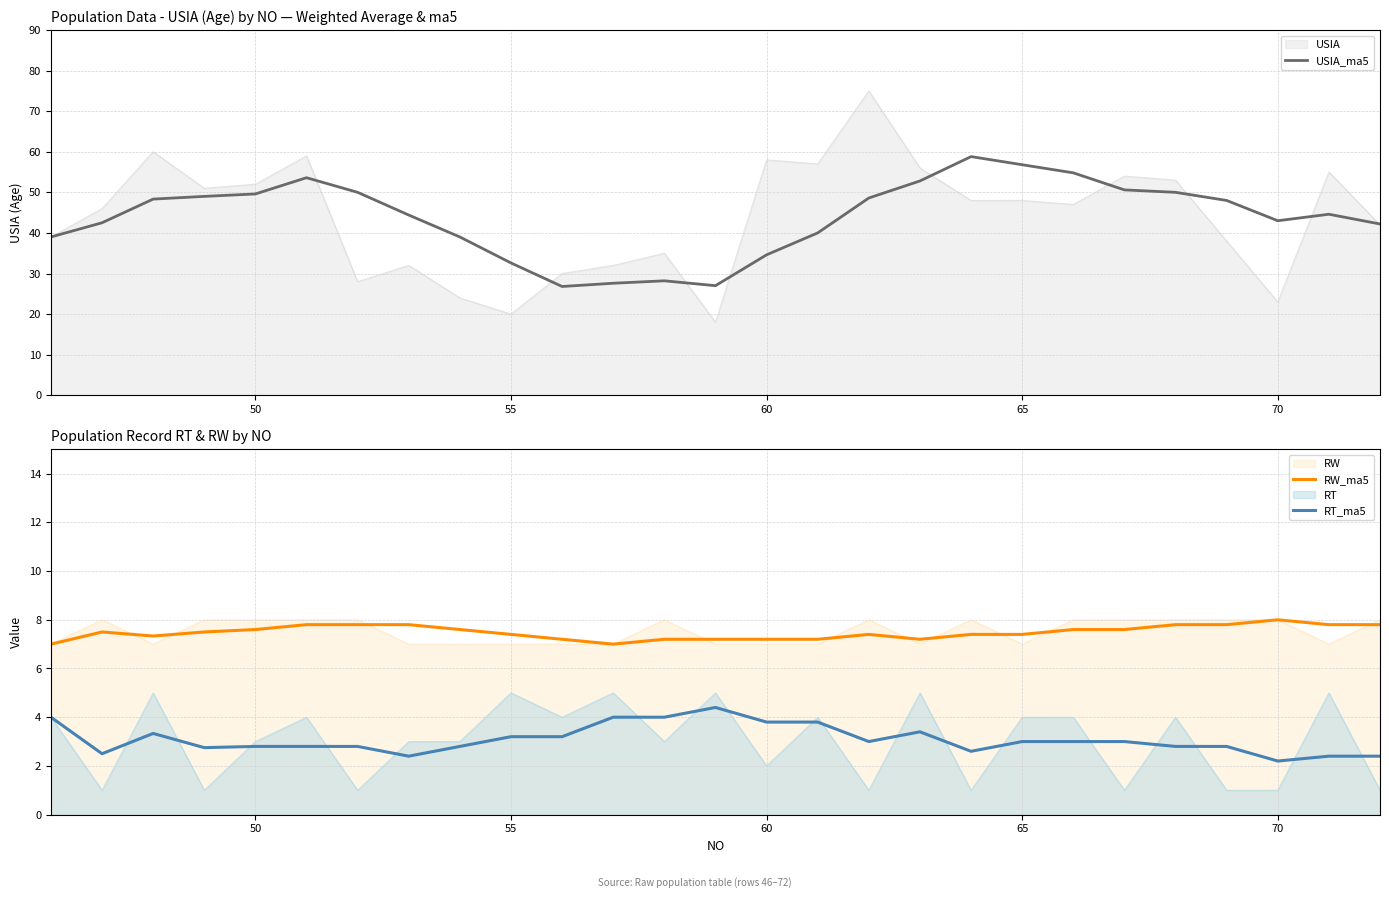

True or false: RW and RT_ma5 cross at least once.

False